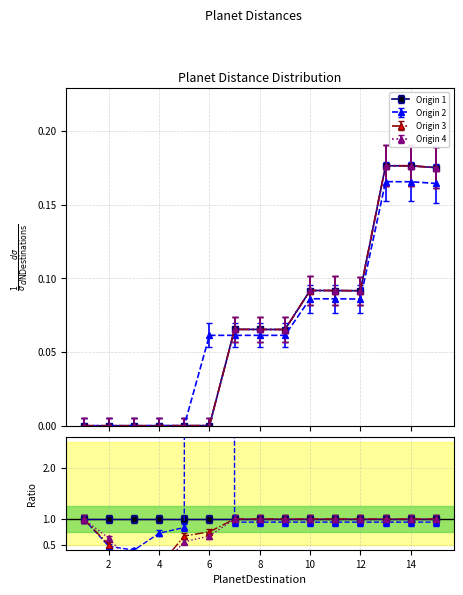

The Origin 2 series shows 0.1 at 14. True or false?

False